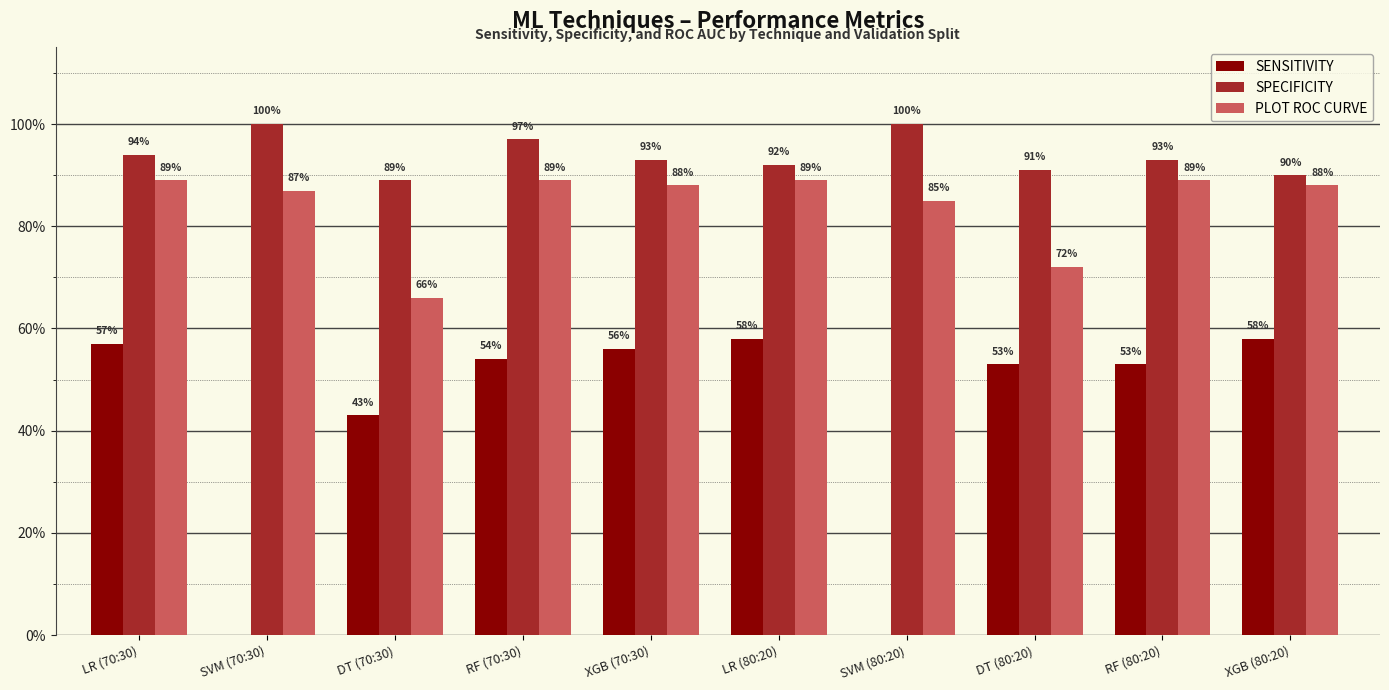

What are all the series names shown in the legend?

SENSITIVITY, SPECIFICITY, PLOT ROC CURVE